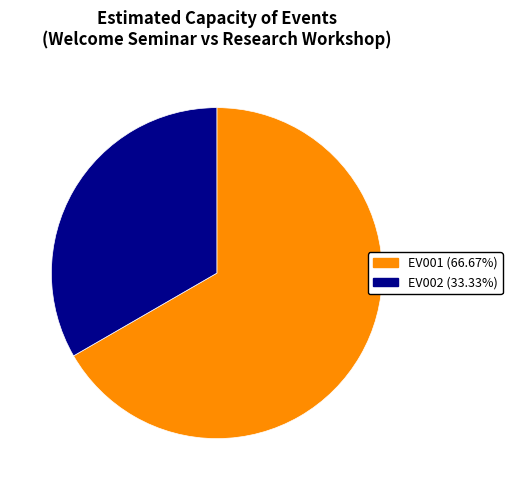

Combined, do EV001 and EV002 account for over 50%?

Yes